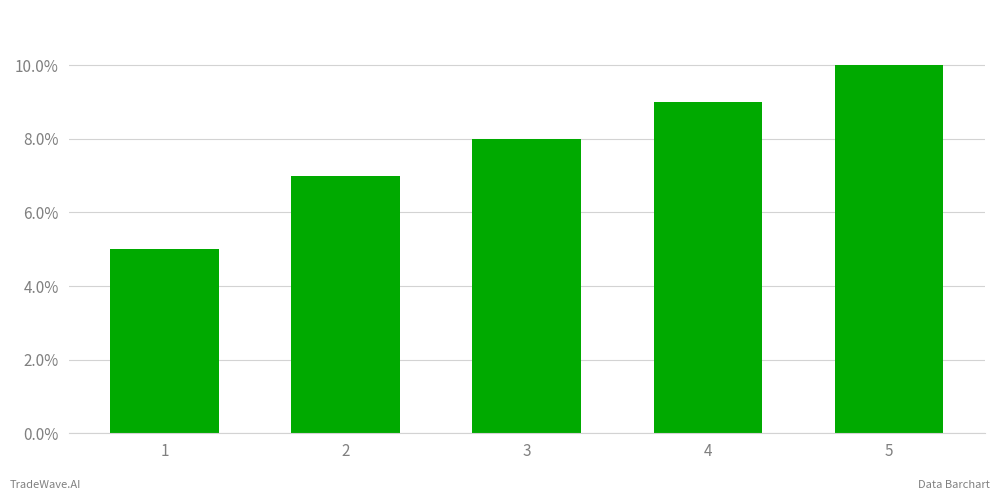

Which label corresponds to the smallest value in the chart?

1